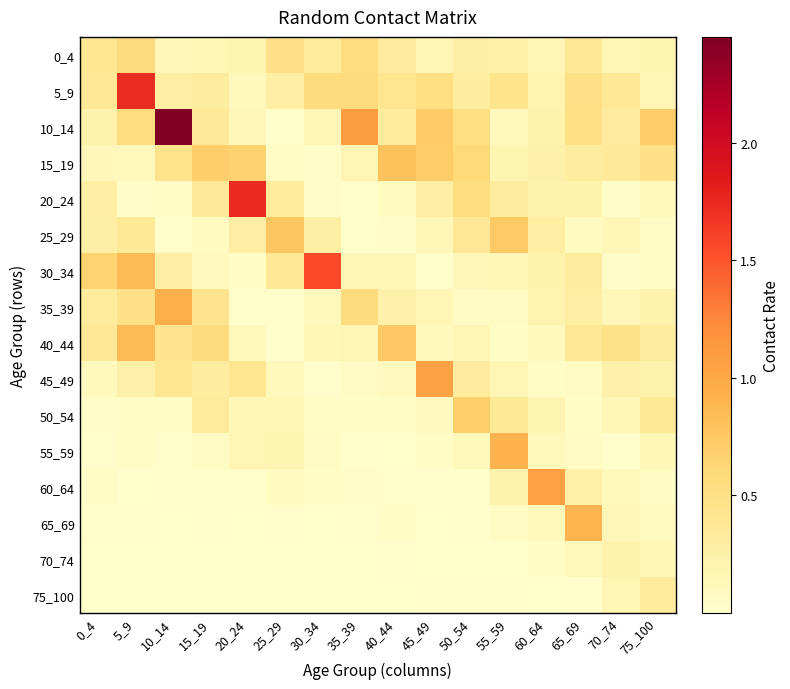

Reading right to left, extract all data points from this chart.

0_4: 75_100=0.2	70_74=0.2	65_69=0.4	60_64=0.2	55_59=0.3	50_54=0.3	45_49=0.2	40_44=0.3	35_39=0.5	30_34=0.3	25_29=0.5	20_24=0.2	15_19=0.2	10_14=0.1	5_9=0.6	0_4=0.4
5_9: 75_100=0.2	70_74=0.4	65_69=0.5	60_64=0.2	55_59=0.4	50_54=0.3	45_49=0.5	40_44=0.4	35_39=0.6	30_34=0.6	25_29=0.3	20_24=0.1	15_19=0.3	10_14=0.3	5_9=1.7	0_4=0.4
10_14: 75_100=0.7	70_74=0.3	65_69=0.5	60_64=0.2	55_59=0.1	50_54=0.5	45_49=0.7	40_44=0.3	35_39=1.1	30_34=0.2	25_29=0.0	20_24=0.1	15_19=0.4	10_14=2.4	5_9=0.5	0_4=0.2
15_19: 75_100=0.5	70_74=0.4	65_69=0.3	60_64=0.2	55_59=0.2	50_54=0.6	45_49=0.7	40_44=0.8	35_39=0.2	30_34=0.0	25_29=0.1	20_24=0.7	15_19=0.7	10_14=0.5	5_9=0.1	0_4=0.1
20_24: 75_100=0.1	70_74=0.0	65_69=0.2	60_64=0.2	55_59=0.3	50_54=0.5	45_49=0.3	40_44=0.1	35_39=0.0	30_34=0.0	25_29=0.3	20_24=1.7	15_19=0.4	10_14=0.1	5_9=0.0	0_4=0.3
25_29: 75_100=0.0	70_74=0.2	65_69=0.1	60_64=0.3	55_59=0.7	50_54=0.4	45_49=0.2	40_44=0.0	35_39=0.0	30_34=0.3	25_29=0.8	20_24=0.3	15_19=0.1	10_14=0.0	5_9=0.4	0_4=0.3
30_34: 75_100=0.1	70_74=0.0	65_69=0.3	60_64=0.2	55_59=0.1	50_54=0.1	45_49=0.0	40_44=0.2	35_39=0.2	30_34=1.6	25_29=0.4	20_24=0.0	15_19=0.1	10_14=0.3	5_9=0.9	0_4=0.7
35_39: 75_100=0.2	70_74=0.1	65_69=0.3	60_64=0.2	55_59=0.1	50_54=0.1	45_49=0.2	40_44=0.2	35_39=0.6	30_34=0.1	25_29=0.0	20_24=0.0	15_19=0.4	10_14=0.9	5_9=0.5	0_4=0.3
40_44: 75_100=0.3	70_74=0.5	65_69=0.4	60_64=0.1	55_59=0.0	50_54=0.2	45_49=0.1	40_44=0.7	35_39=0.2	30_34=0.1	25_29=0.0	20_24=0.1	15_19=0.6	10_14=0.4	5_9=0.9	0_4=0.4
45_49: 75_100=0.2	70_74=0.2	65_69=0.1	60_64=0.1	55_59=0.2	50_54=0.3	45_49=1.0	40_44=0.1	35_39=0.1	30_34=0.0	25_29=0.1	20_24=0.4	15_19=0.3	10_14=0.4	5_9=0.2	0_4=0.1
50_54: 75_100=0.4	70_74=0.1	65_69=0.1	60_64=0.2	55_59=0.4	50_54=0.7	45_49=0.1	40_44=0.1	35_39=0.0	30_34=0.1	25_29=0.2	20_24=0.1	15_19=0.3	10_14=0.0	5_9=0.0	0_4=0.0
55_59: 75_100=0.1	70_74=0.0	65_69=0.1	60_64=0.1	55_59=0.9	50_54=0.1	45_49=0.1	40_44=0.0	35_39=0.0	30_34=0.1	25_29=0.2	20_24=0.2	15_19=0.1	10_14=0.0	5_9=0.0	0_4=0.0
60_64: 75_100=0.1	70_74=0.1	65_69=0.3	60_64=1.1	55_59=0.2	50_54=0.0	45_49=0.0	40_44=0.0	35_39=0.0	30_34=0.0	25_29=0.1	20_24=0.0	15_19=0.0	10_14=0.0	5_9=0.0	0_4=0.0
65_69: 75_100=0.1	70_74=0.1	65_69=0.9	60_64=0.1	55_59=0.1	50_54=0.0	45_49=0.0	40_44=0.0	35_39=0.0	30_34=0.0	25_29=0.0	20_24=0.0	15_19=0.0	10_14=0.0	5_9=0.0	0_4=0.0
70_74: 75_100=0.1	70_74=0.2	65_69=0.1	60_64=0.0	55_59=0.0	50_54=0.0	45_49=0.0	40_44=0.0	35_39=0.0	30_34=0.0	25_29=0.0	20_24=0.0	15_19=0.0	10_14=0.0	5_9=0.0	0_4=0.0
75_100: 75_100=0.3	70_74=0.2	65_69=0.0	60_64=0.0	55_59=0.0	50_54=0.0	45_49=0.0	40_44=0.0	35_39=0.0	30_34=0.0	25_29=0.0	20_24=0.0	15_19=0.0	10_14=0.0	5_9=0.0	0_4=0.0